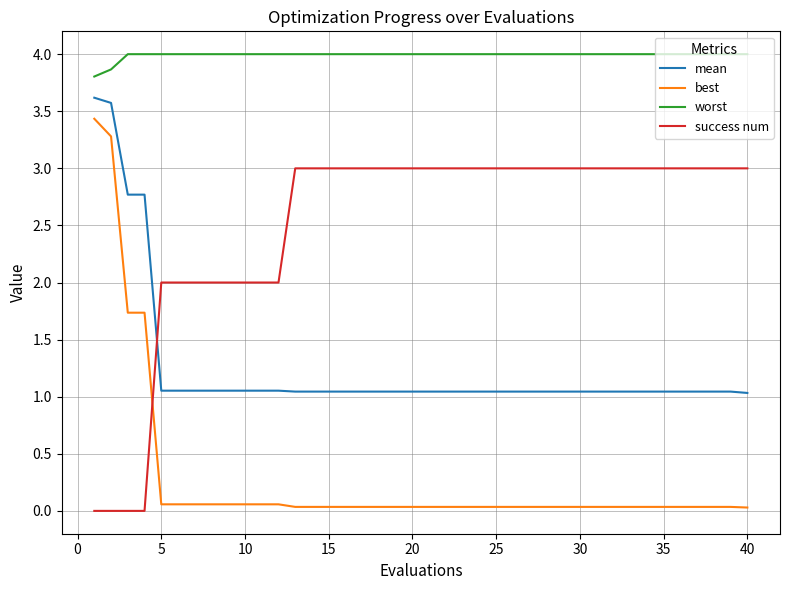

List the series in order of their peak value, highest first.

worst, mean, best, success num